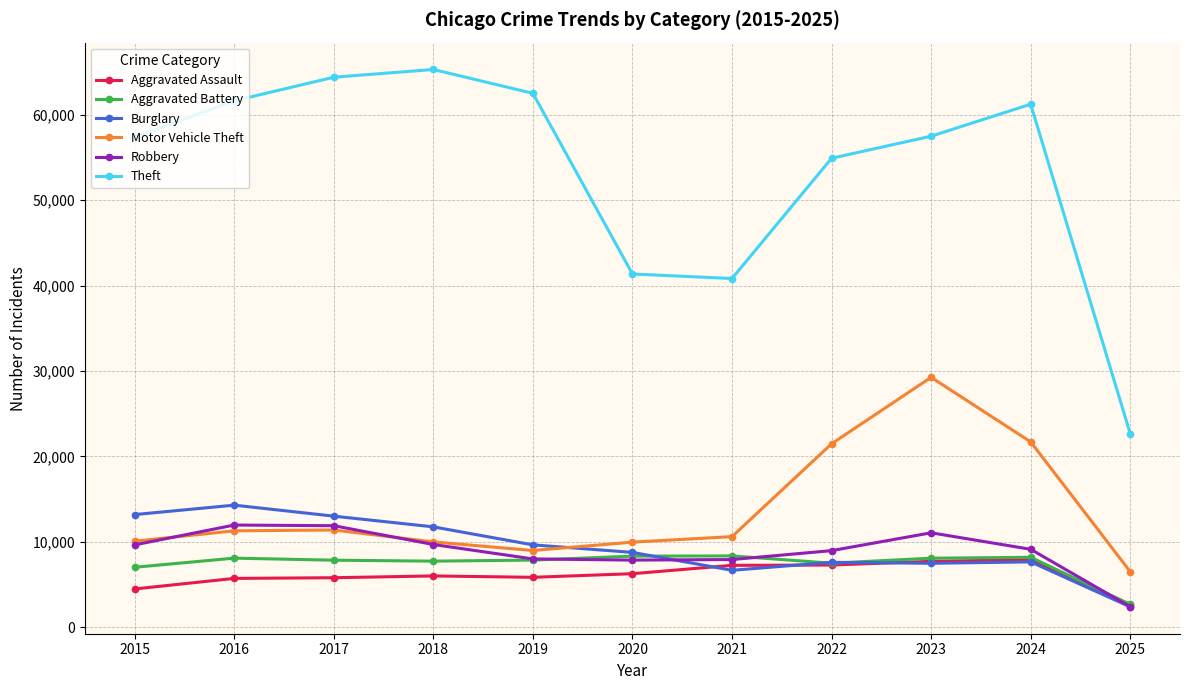

The Burglary series shows 22818 at 2017. True or false?

False